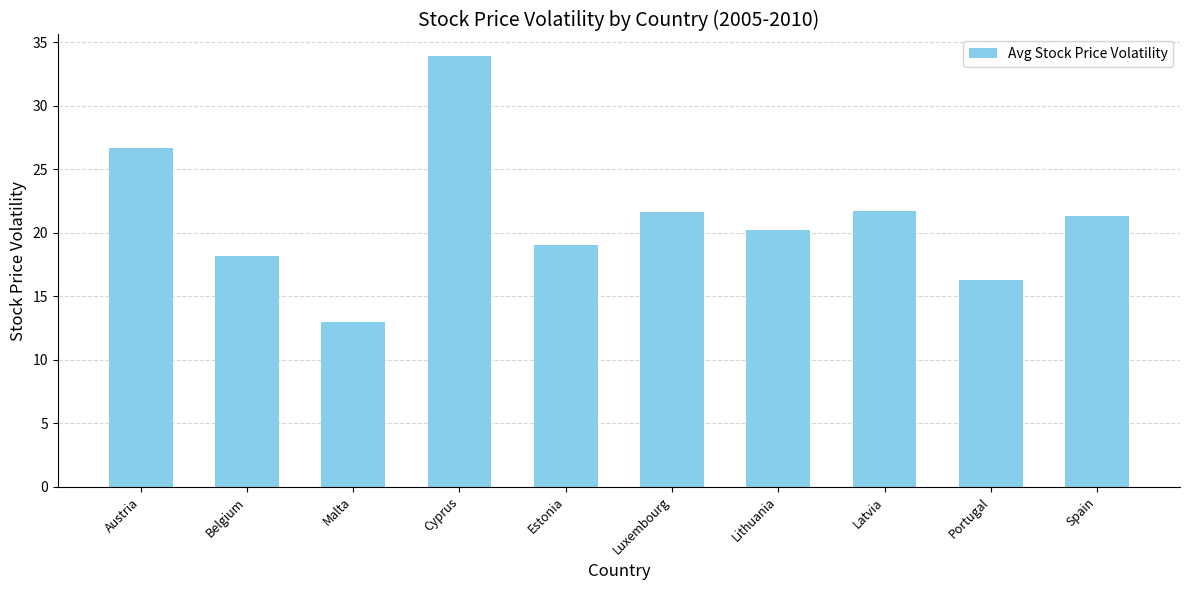

What is the difference between the second highest and second lowest values?

10.4